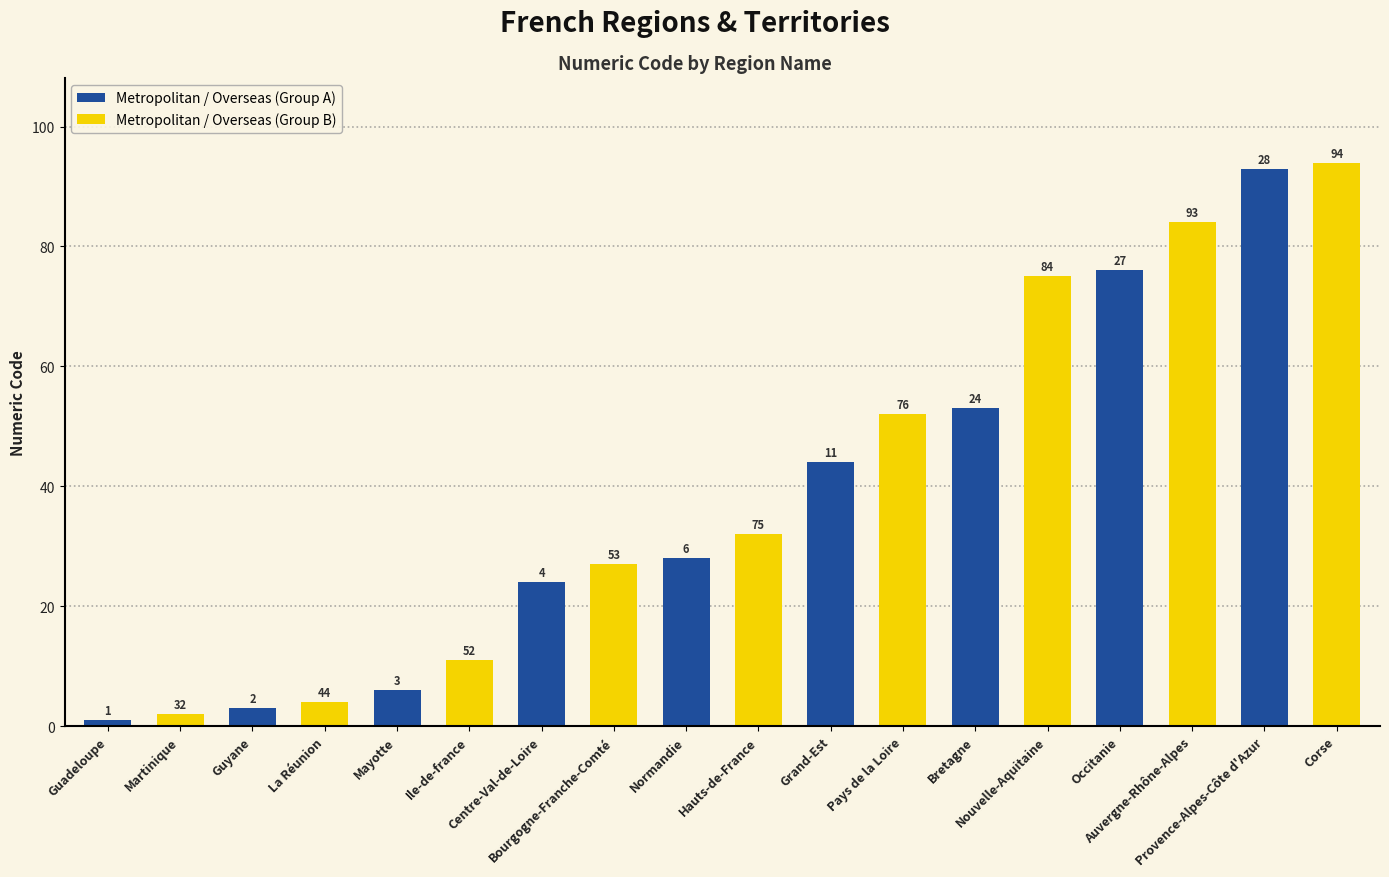

What are all the series names shown in the legend?

Metropolitan / Overseas (Group A), Metropolitan / Overseas (Group B)